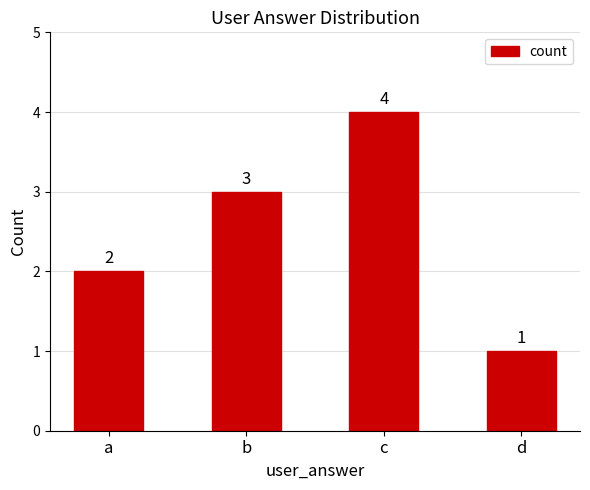

Are the bars horizontal?

No